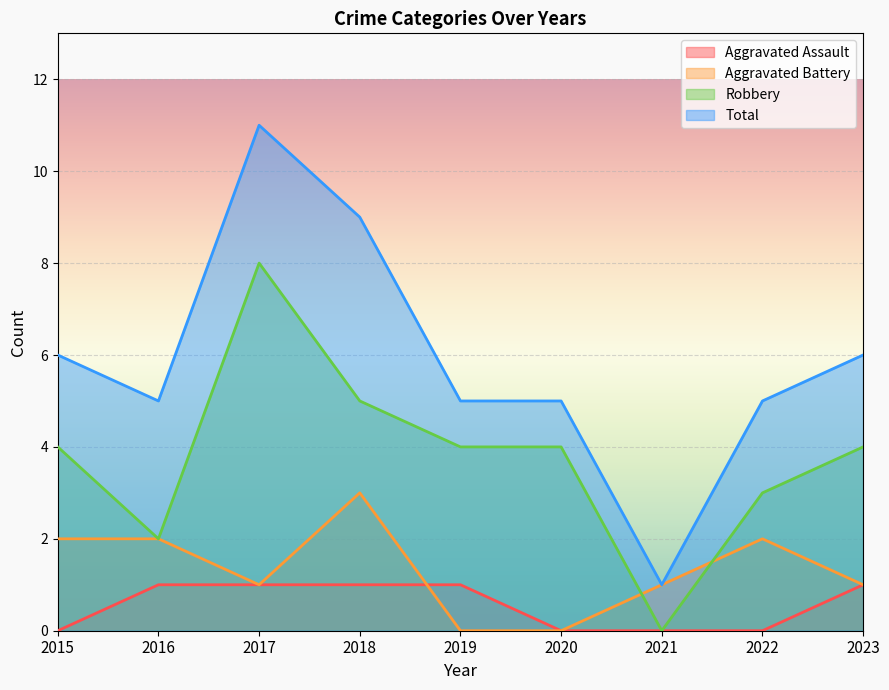

At how many categories does at least one series exceed 7?

2